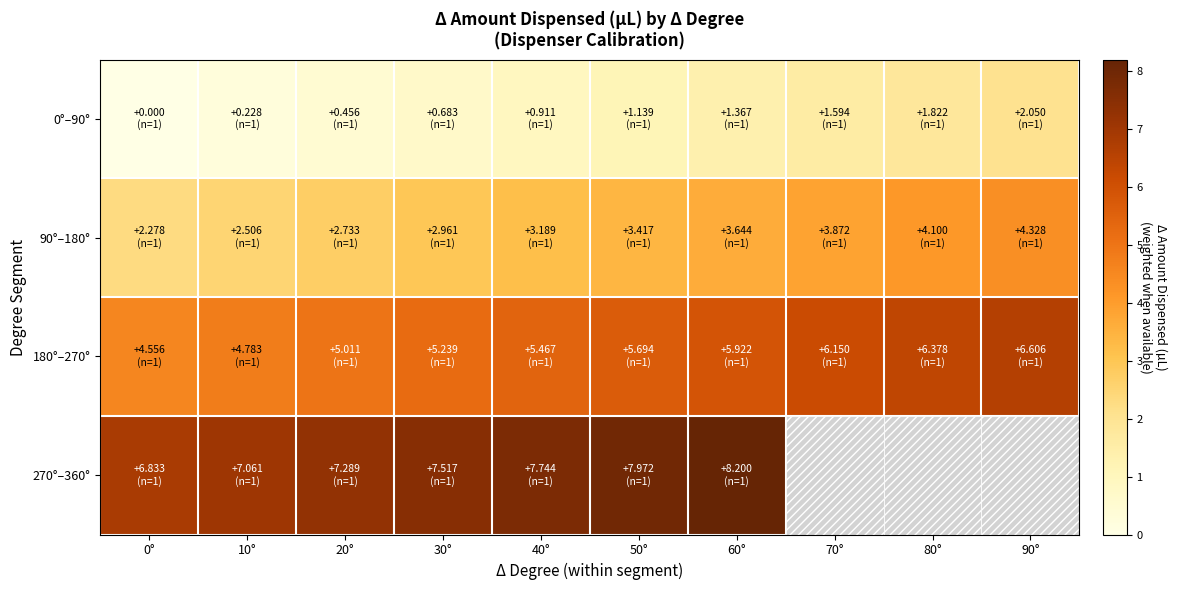

Which series has the largest total across all categories?

180°–270°